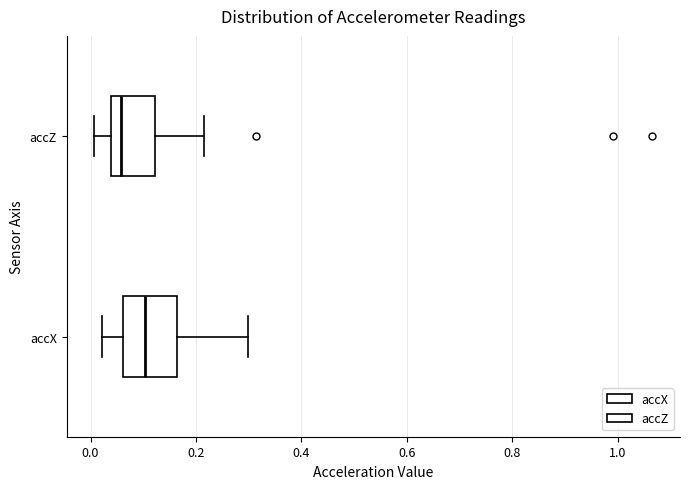

Where does the median line of the box for accZ sit on the x-axis? The values are not printed on the chart, so give them approximately, as read against the axis.

0.06